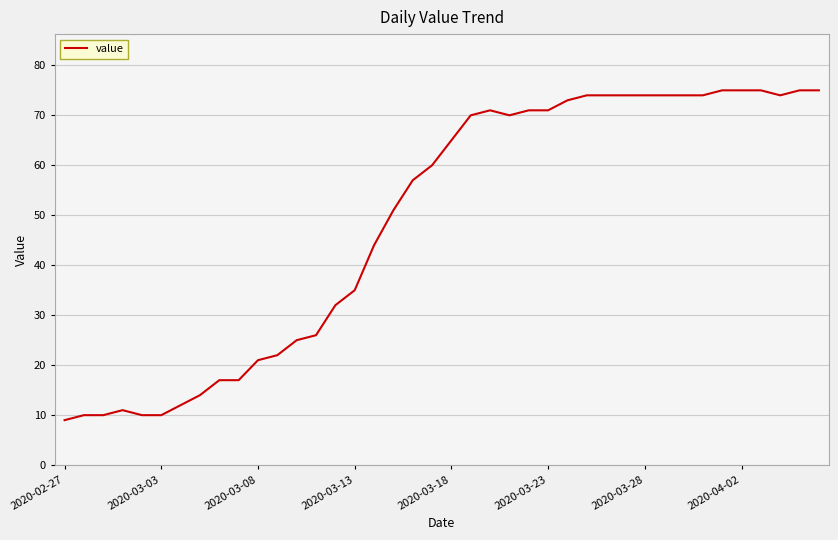

What is the difference between the maximum and minimum values?

66